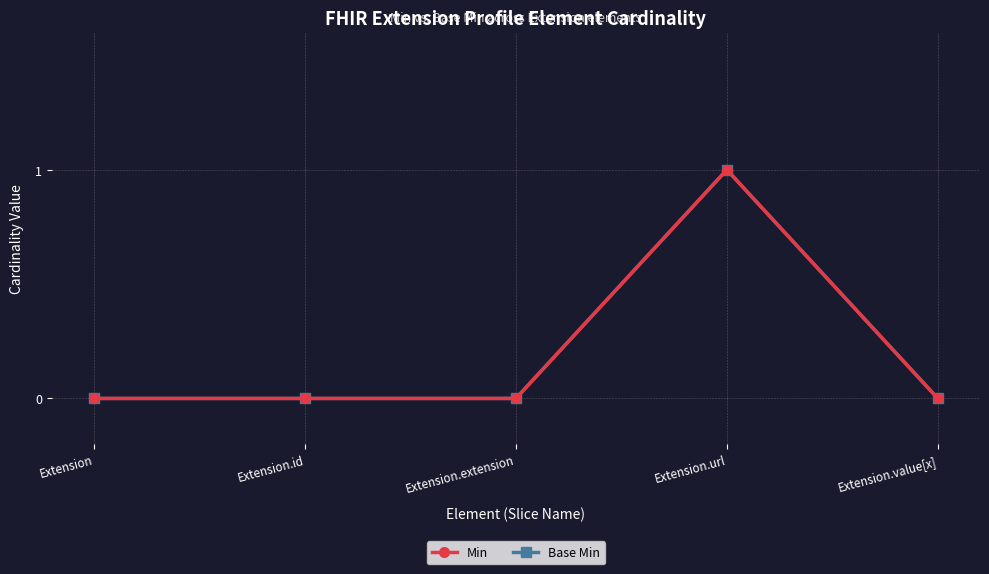

Does the chart have visible grid lines?

Yes